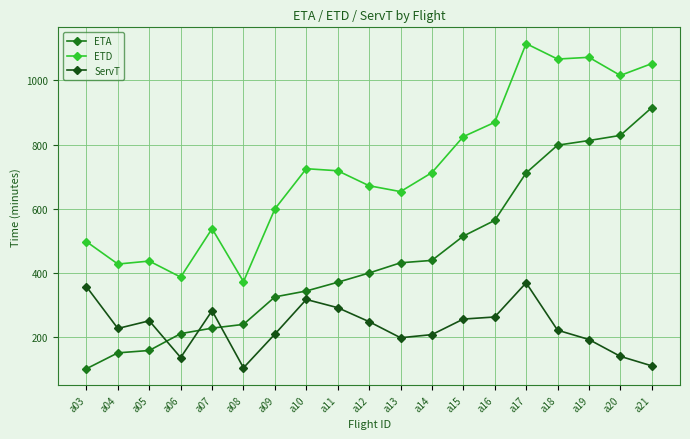

Rank the series by their maximum value, from highest to lowest.

ETD, ETA, ServT